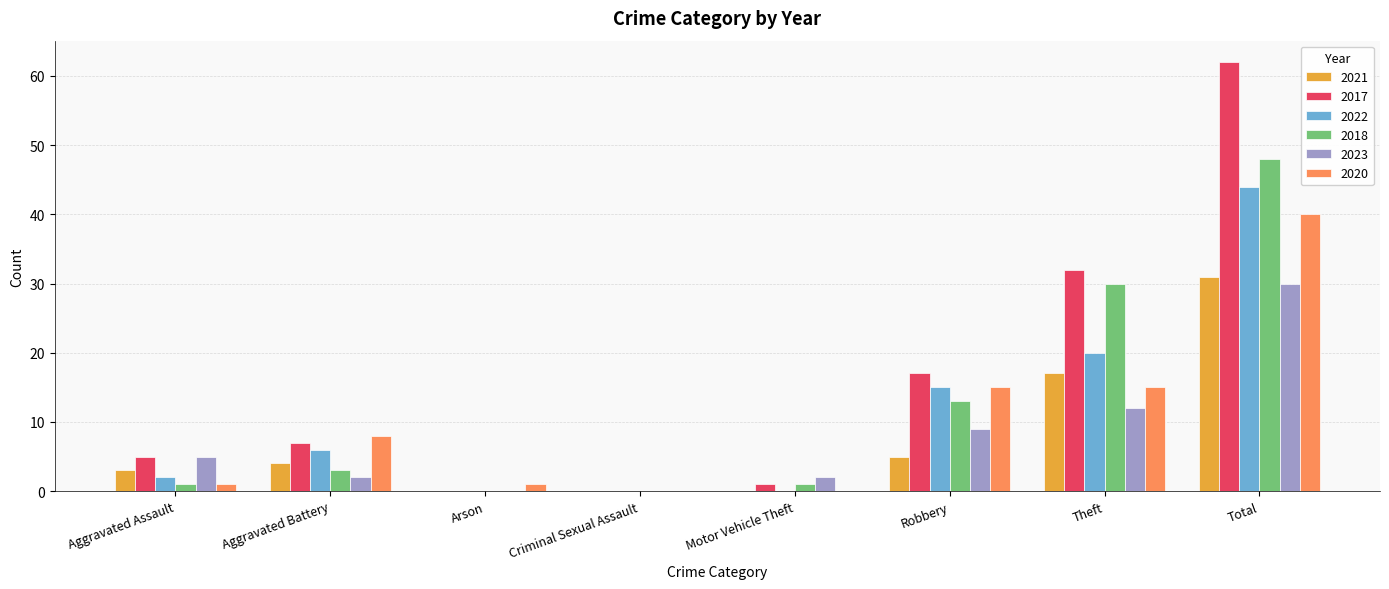

Is the value of 2018 at Theft greater than the value of 2017 at Aggravated Assault?

Yes